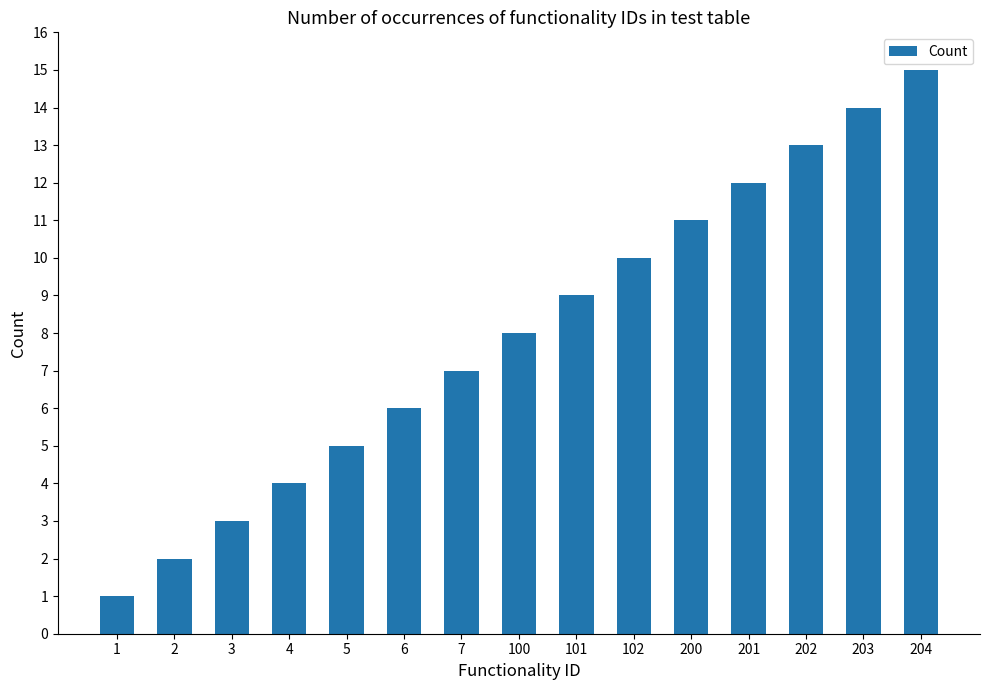

Rank the categories by value from highest to lowest.

204, 203, 202, 201, 200, 102, 101, 100, 7, 6, 5, 4, 3, 2, 1